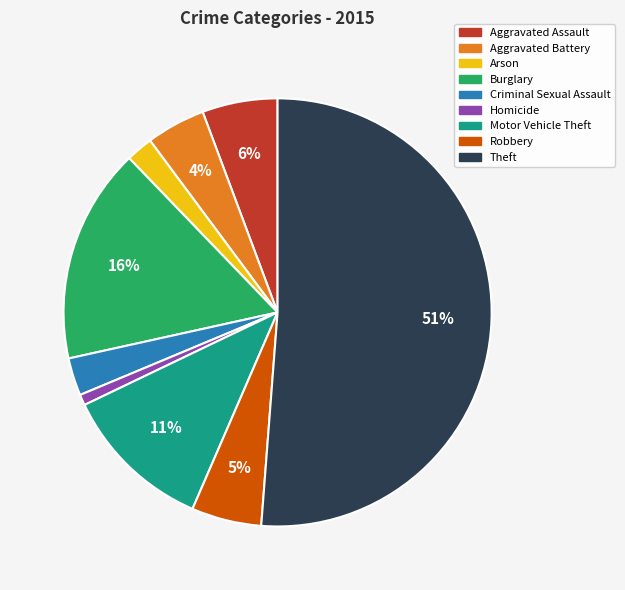

True or false: Arson accounts for 2% of the total.

True